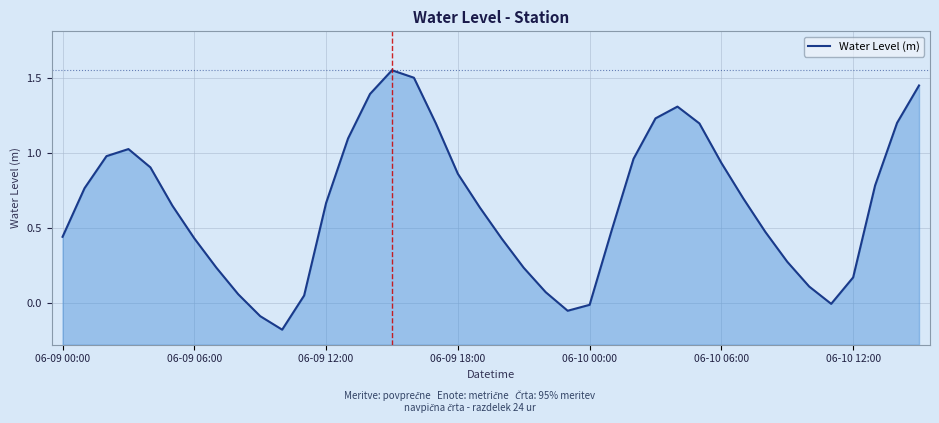

Is it true that the value at 06-10 06:00 is 1.1?

False